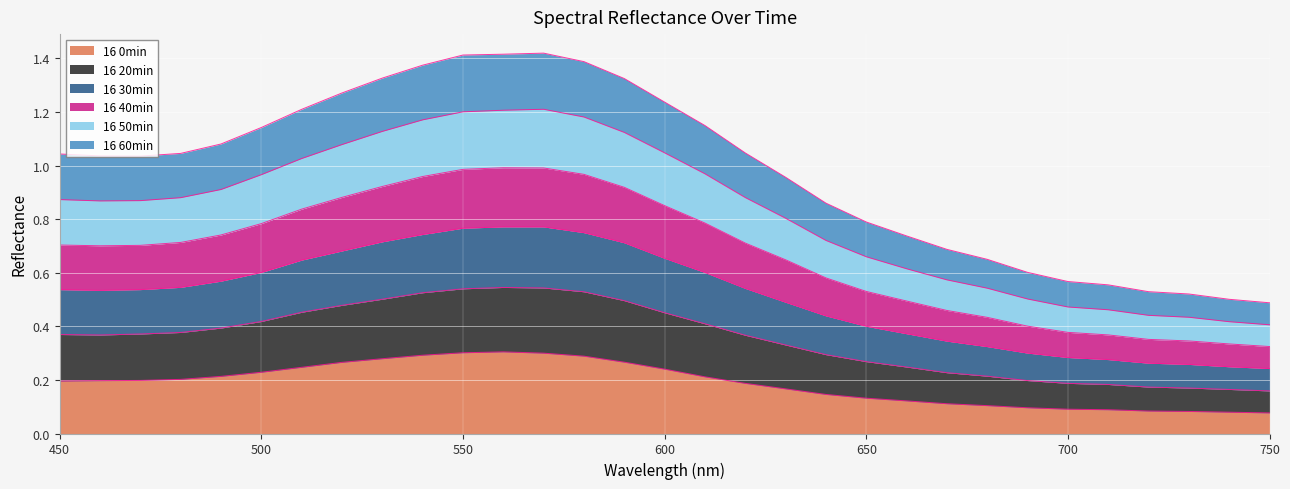

At how many categories does at least one series exceed 0?

31